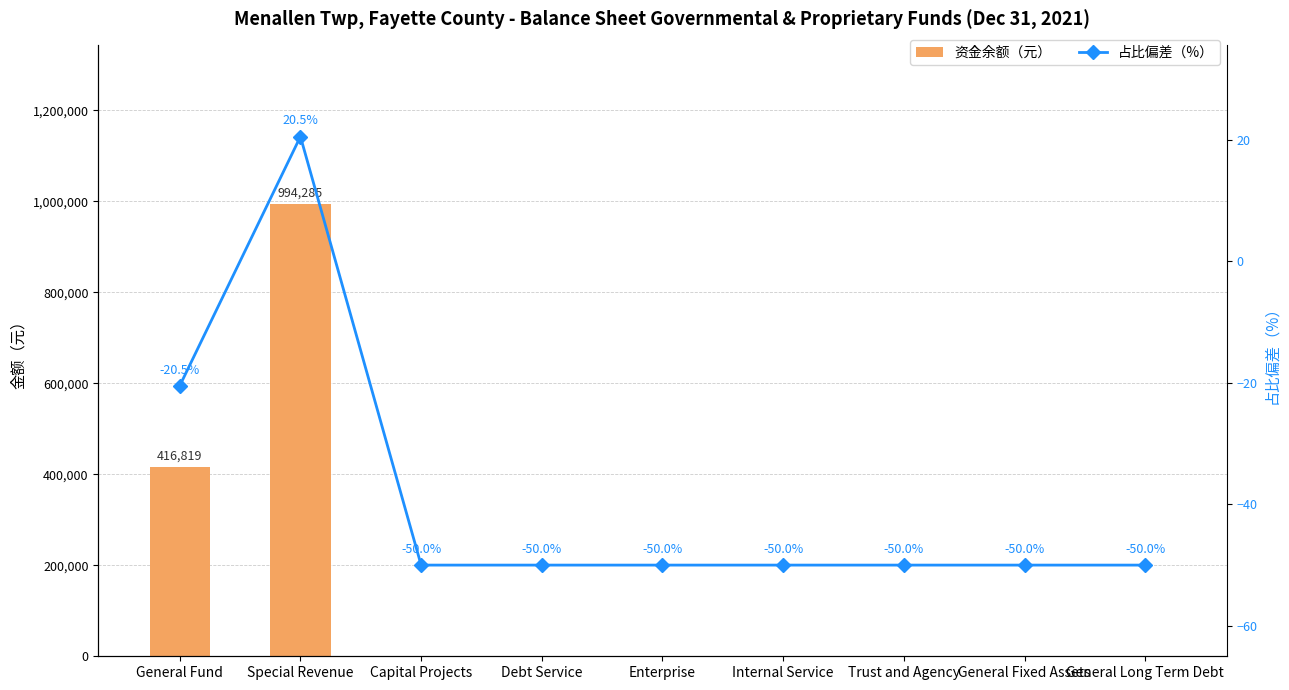

What is the label of the 3rd bar from the left?

Capital Projects